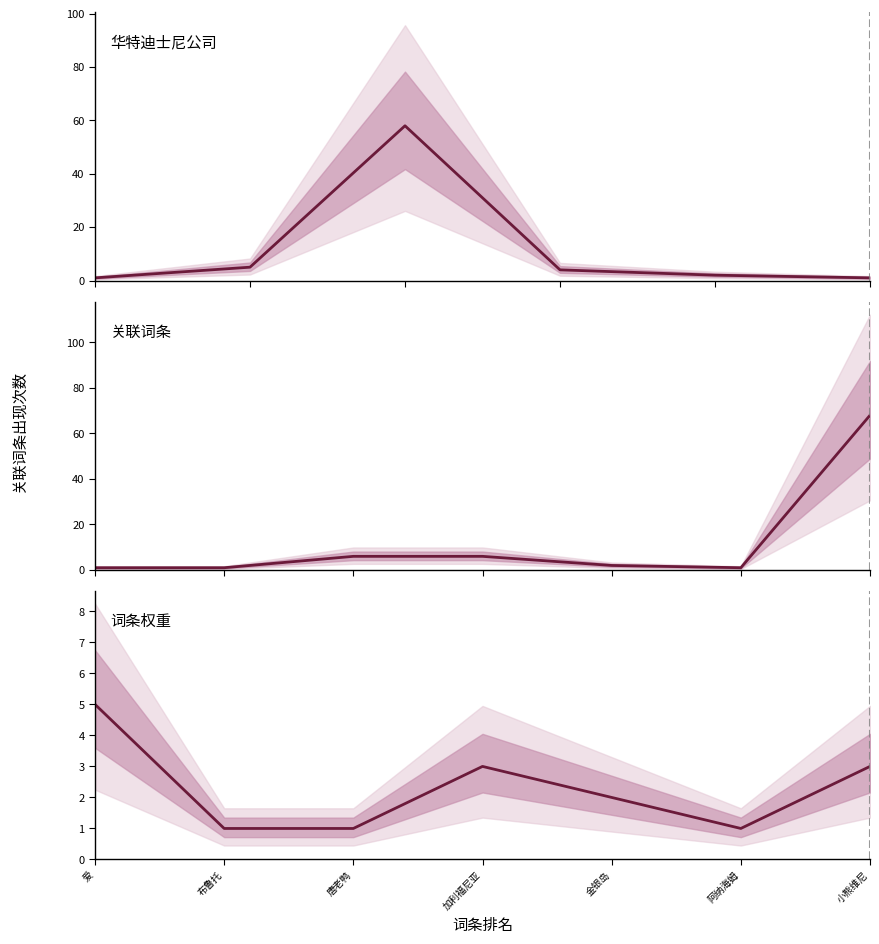

Is it true that count equals 3 at 小熊维尼?

True